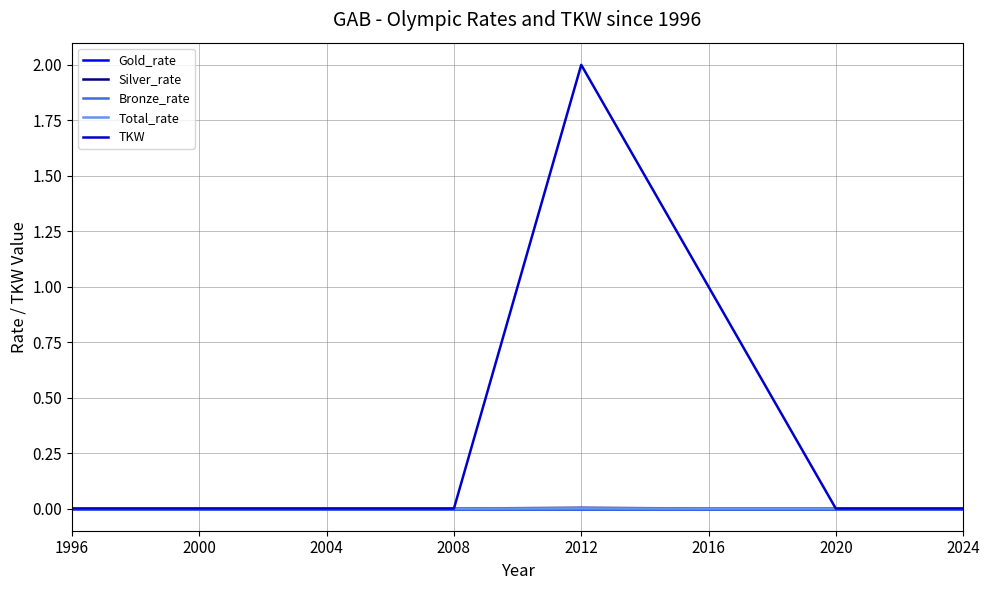

True or false: Bronze_rate and Gold_rate cross at least once.

False